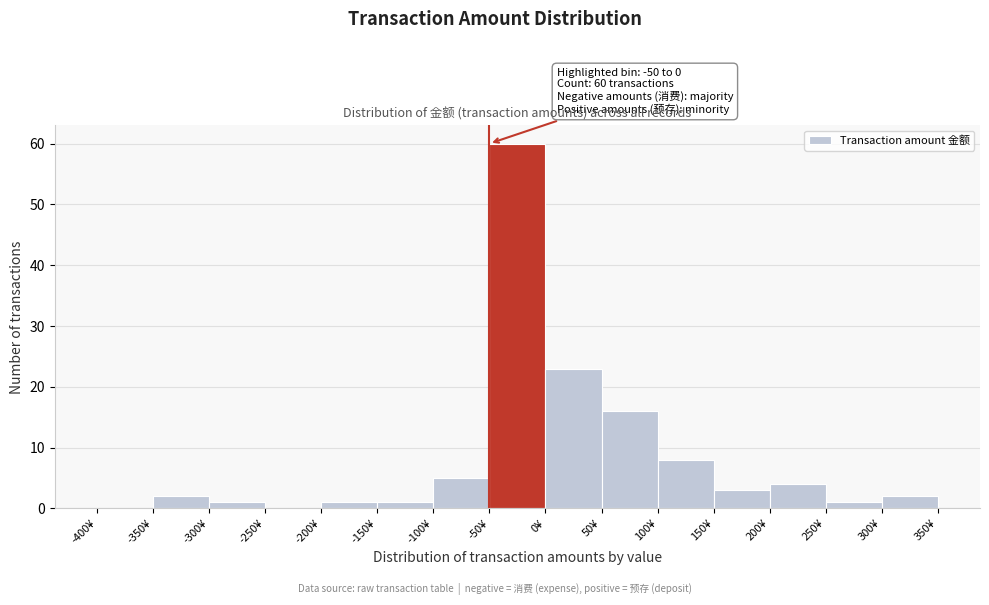

Which range on the x-axis has the tallest bar?

-50 to 0